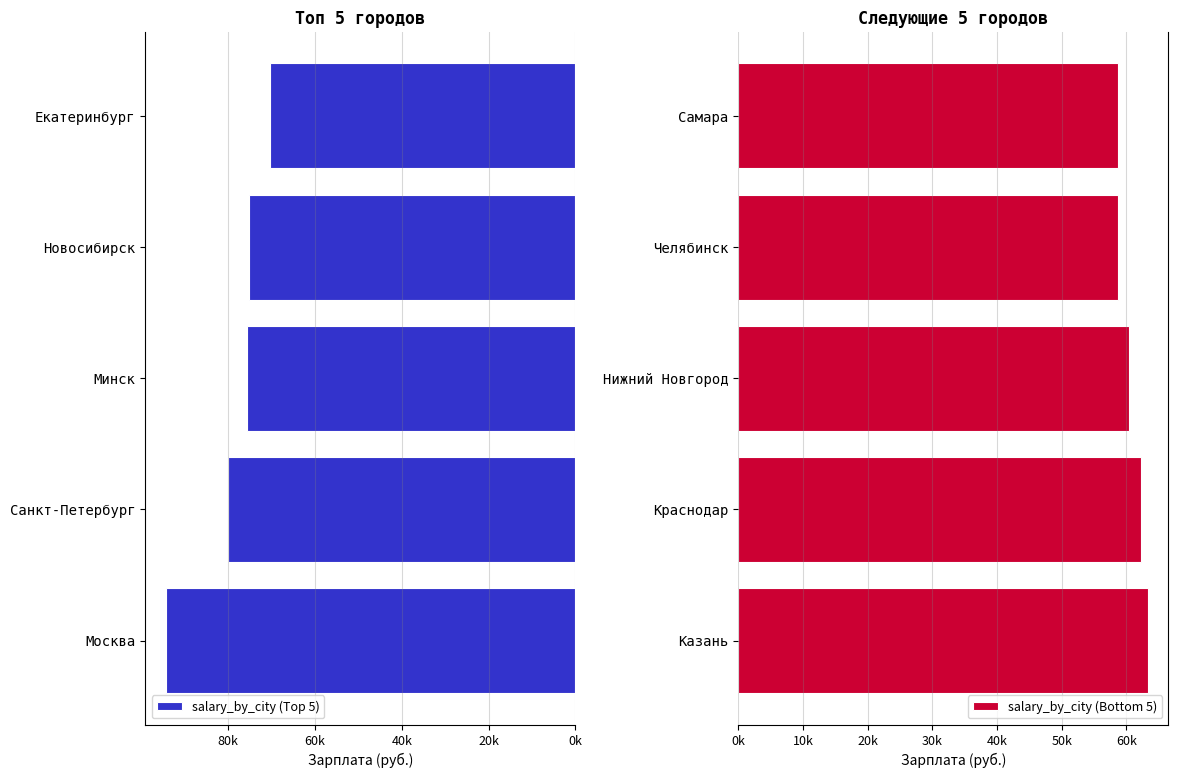

What position from the right is 60k?

2